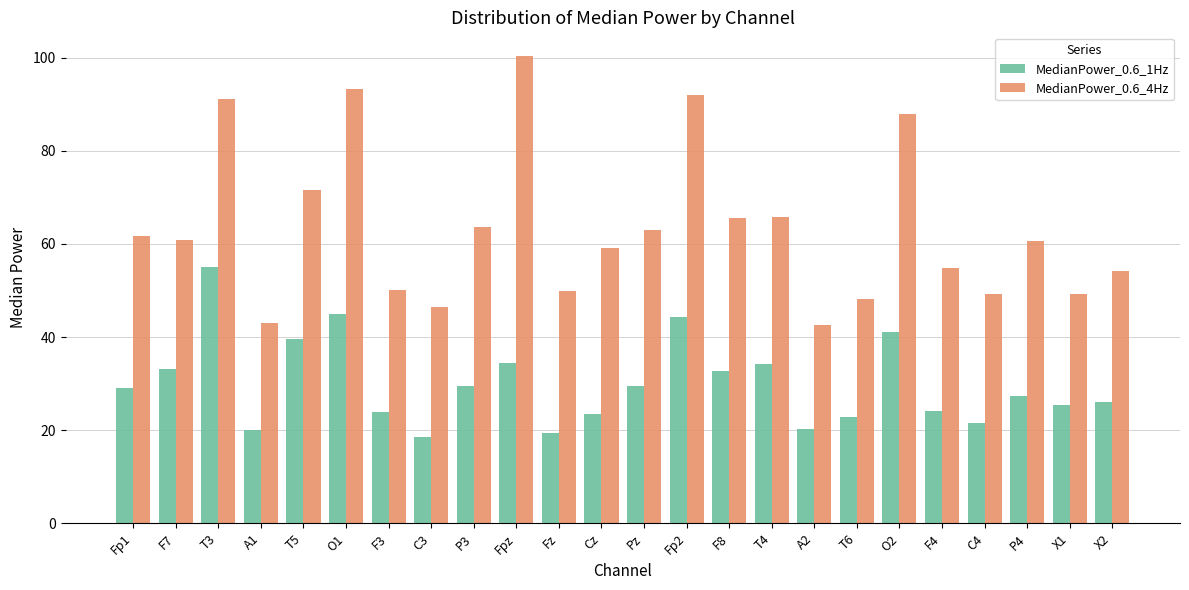

What is the difference between the second highest and minimum values in the MedianPower_0.6_1Hz series?

26.6